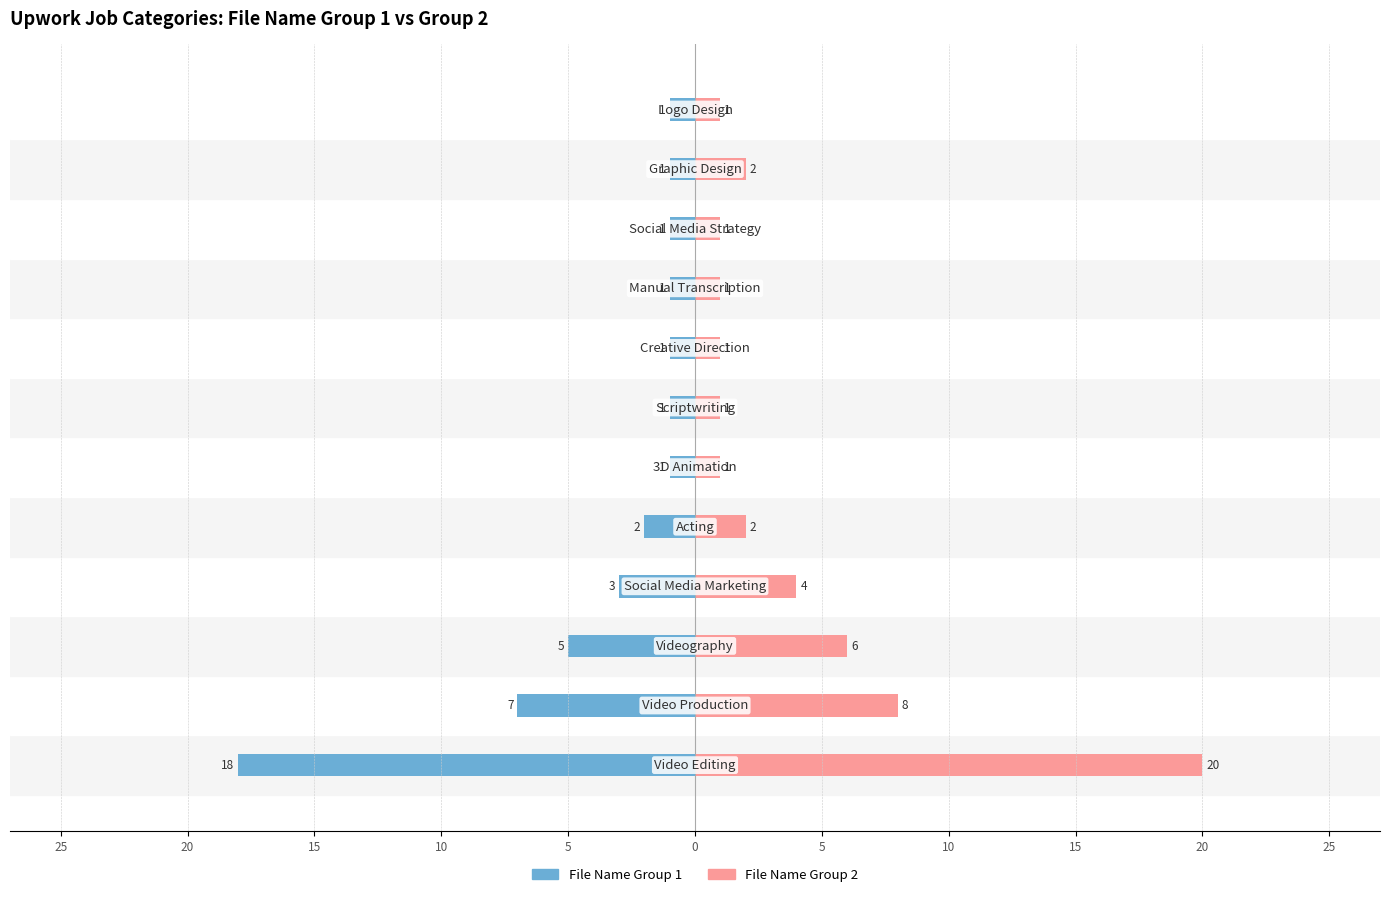

How many bars are there in total?

24